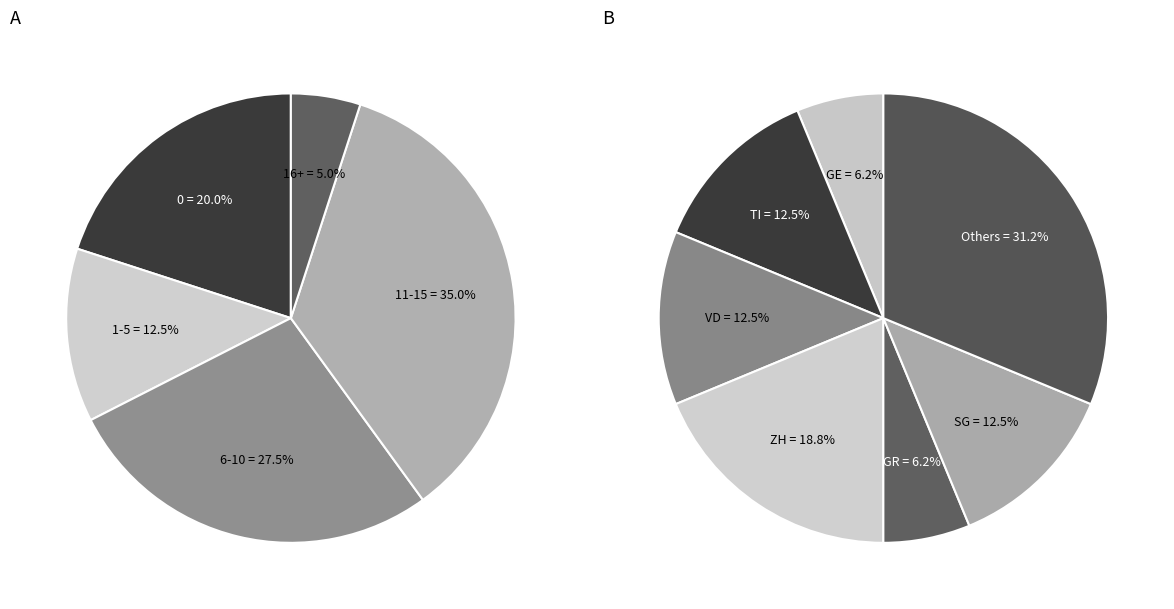

Does any single category account for the majority?

No